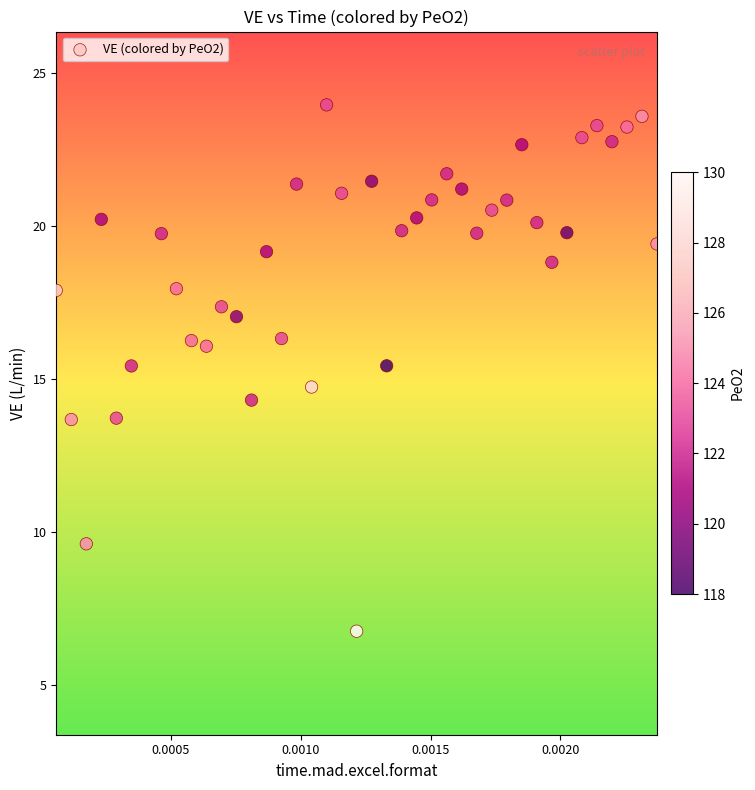

What is the range of Y values (max minus min)?

17.2